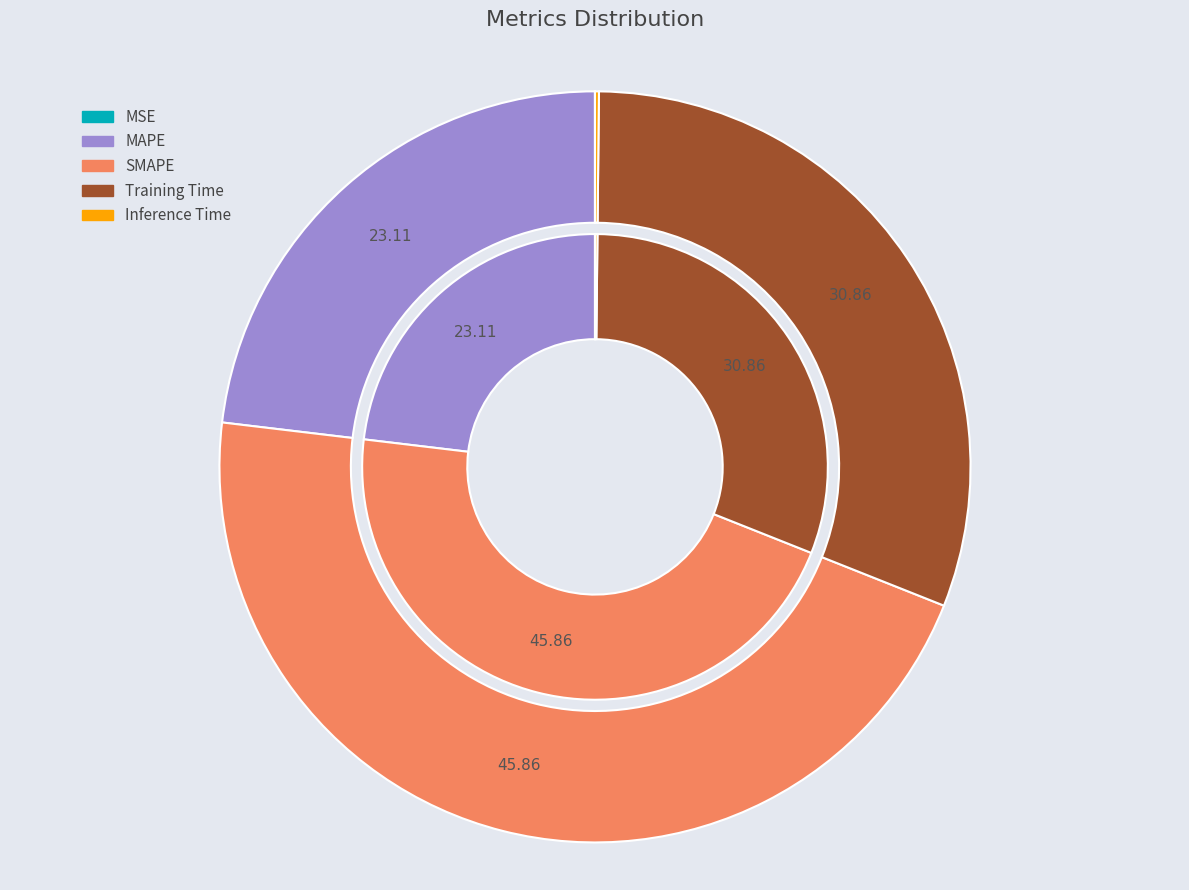

Is it true that MAPE is 14% of the pie?

False